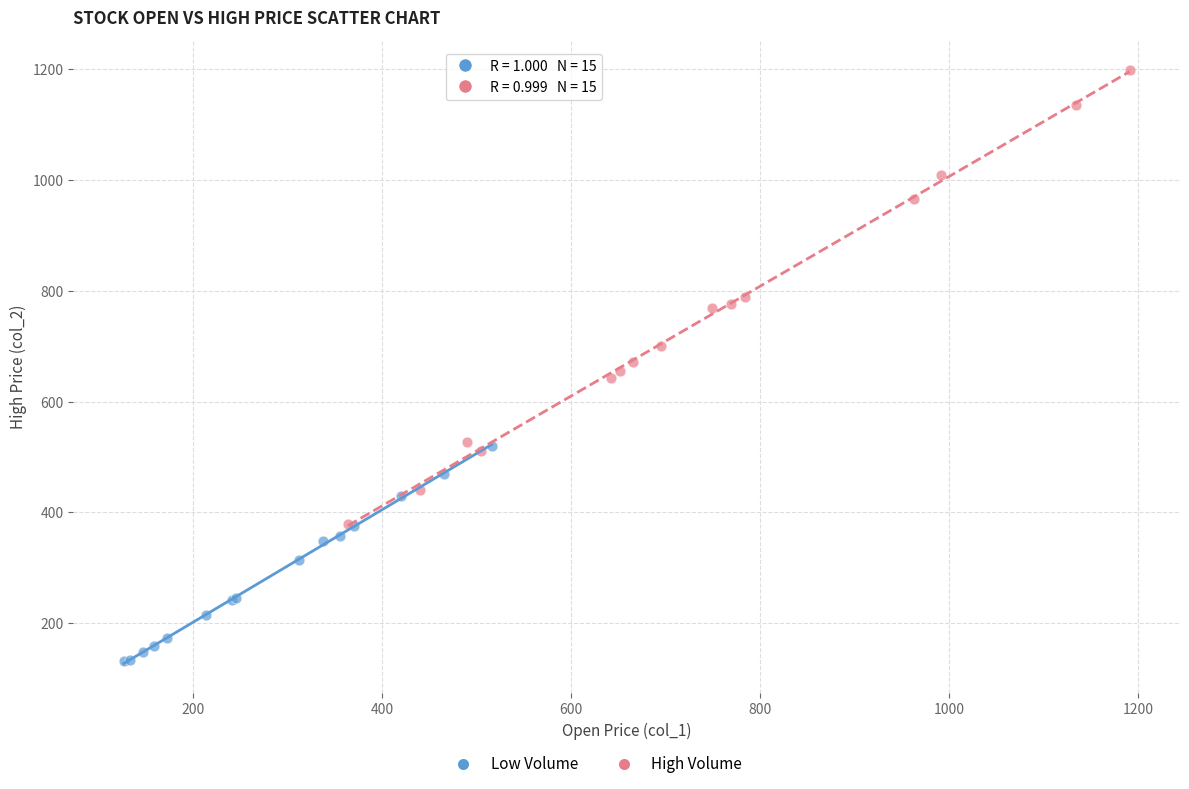

Which series has the largest Y range (max minus min)?

High Volume